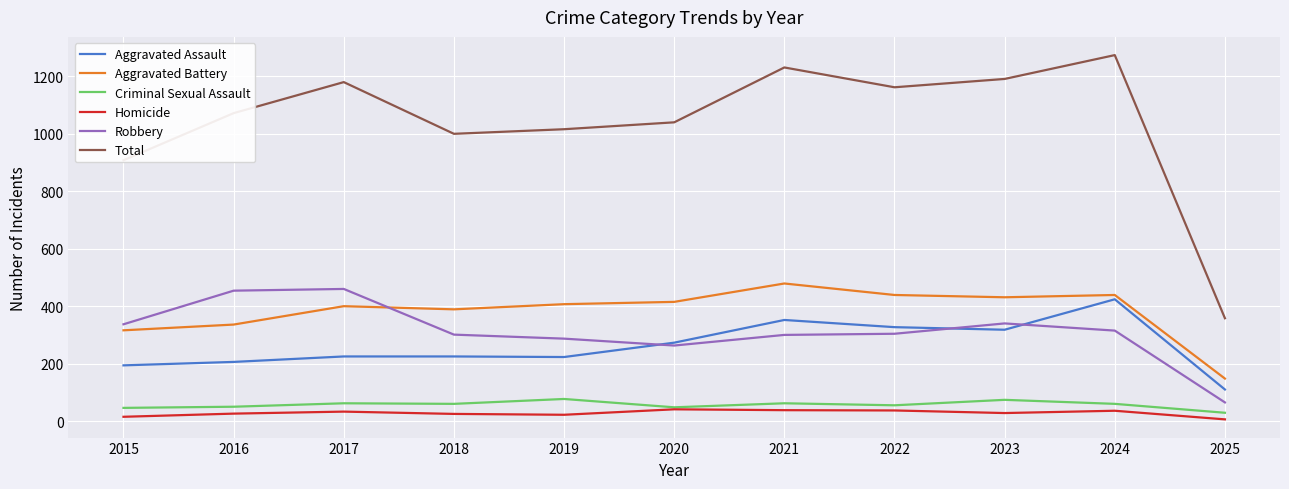

Rank the series by their maximum value, from lowest to highest.

Homicide, Criminal Sexual Assault, Aggravated Assault, Robbery, Aggravated Battery, Total